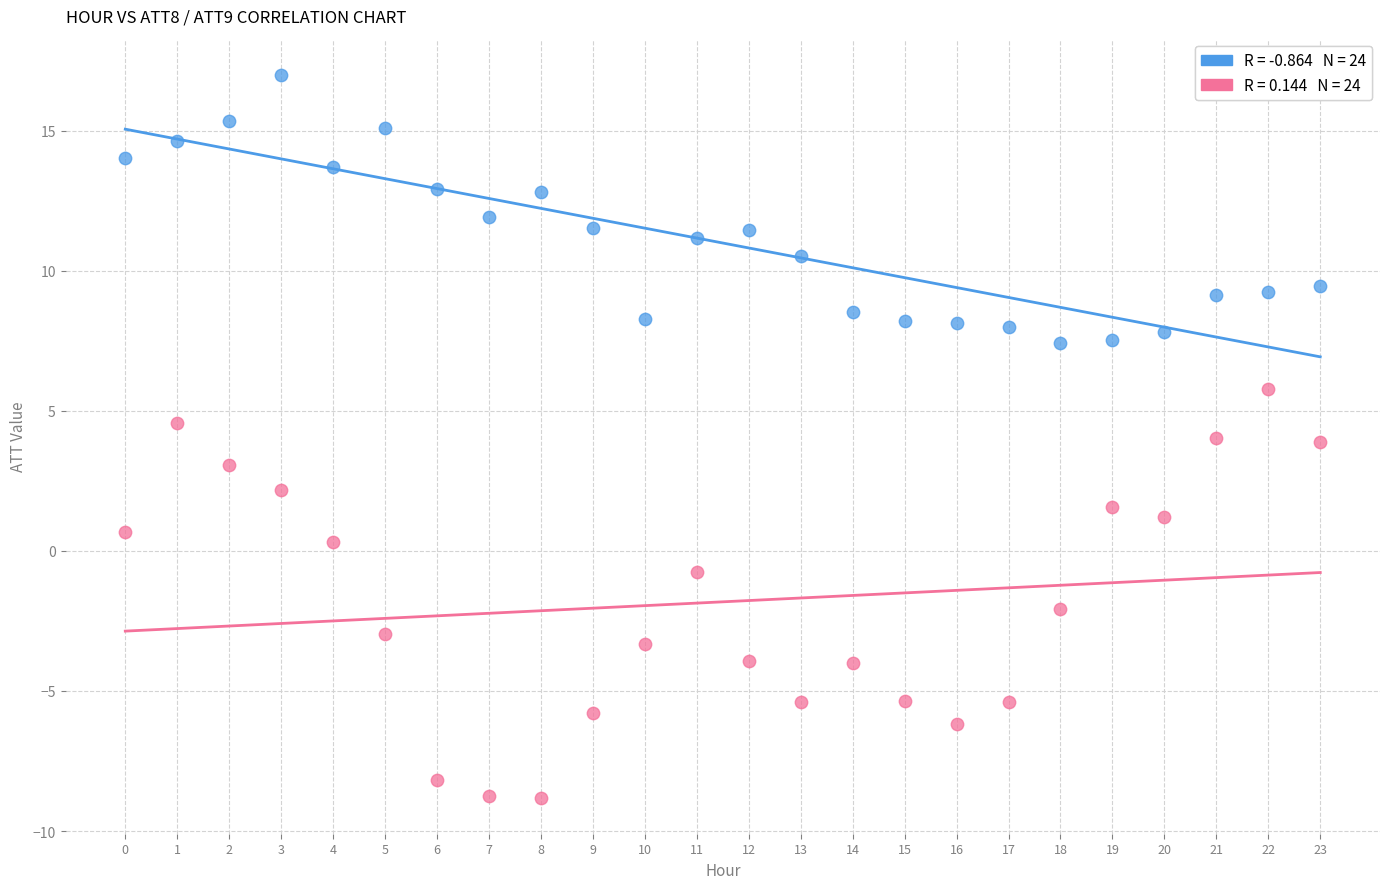

Count the number of points in this scatter plot.

48